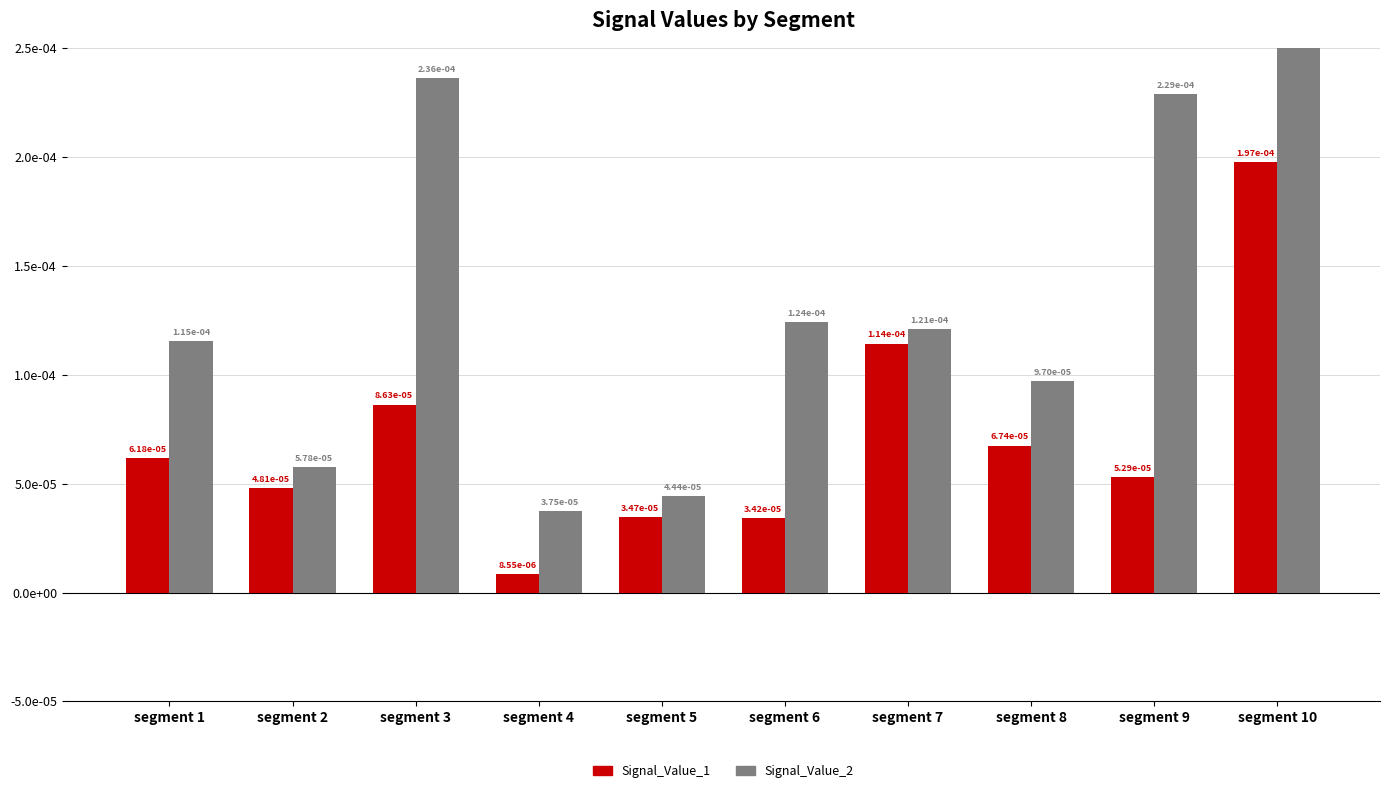

What are all the series names shown in the legend?

Signal_Value_1, Signal_Value_2